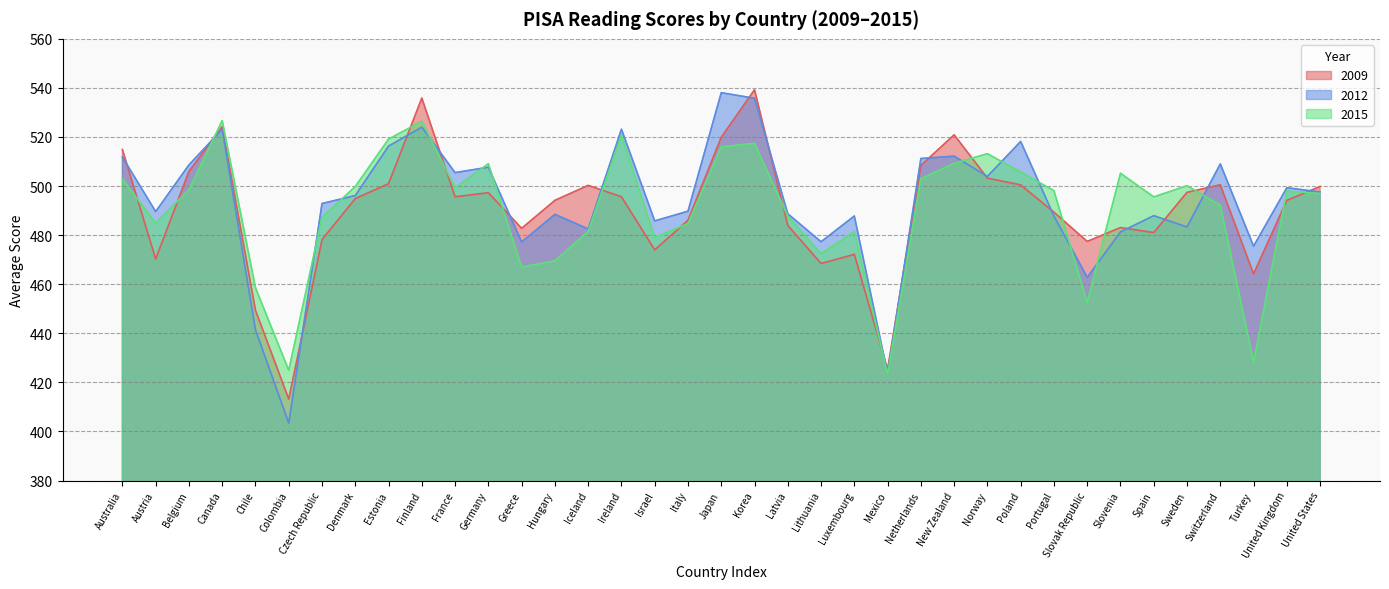

Reading left to right, list all the values displayed in this chart.

avg_2009: 514.9	470.3	505.9	524.2	449.4	413.2	478.2	494.9	501.0	535.9	495.6	497.3	482.8	494.2	500.3	495.6	474.0	486.1	519.9	539.3	484.0	468.4	472.2	425.3	508.4	520.9	503.2	500.5	489.3	477.4	483.1	481.0	497.4	500.5	464.2	494.2	499.8
avg_2012: 511.8	489.6	508.6	523.1	441.4	403.4	492.9	496.1	516.3	524.0	505.5	507.7	477.2	488.5	482.5	523.2	485.8	489.8	538.1	535.8	488.7	477.3	487.8	423.6	511.2	512.2	503.9	518.2	487.8	462.8	481.3	487.9	483.3	509.0	475.5	499.3	497.6
avg_2015: 502.9	484.9	498.5	526.7	458.6	424.9	487.3	499.8	519.1	526.4	499.3	509.1	467.0	469.5	481.5	520.8	479.0	484.8	516.0	517.4	487.8	472.4	481.4	423.3	503.0	509.3	513.2	505.7	498.1	452.5	505.2	495.6	500.2	492.2	428.3	498.0	496.9